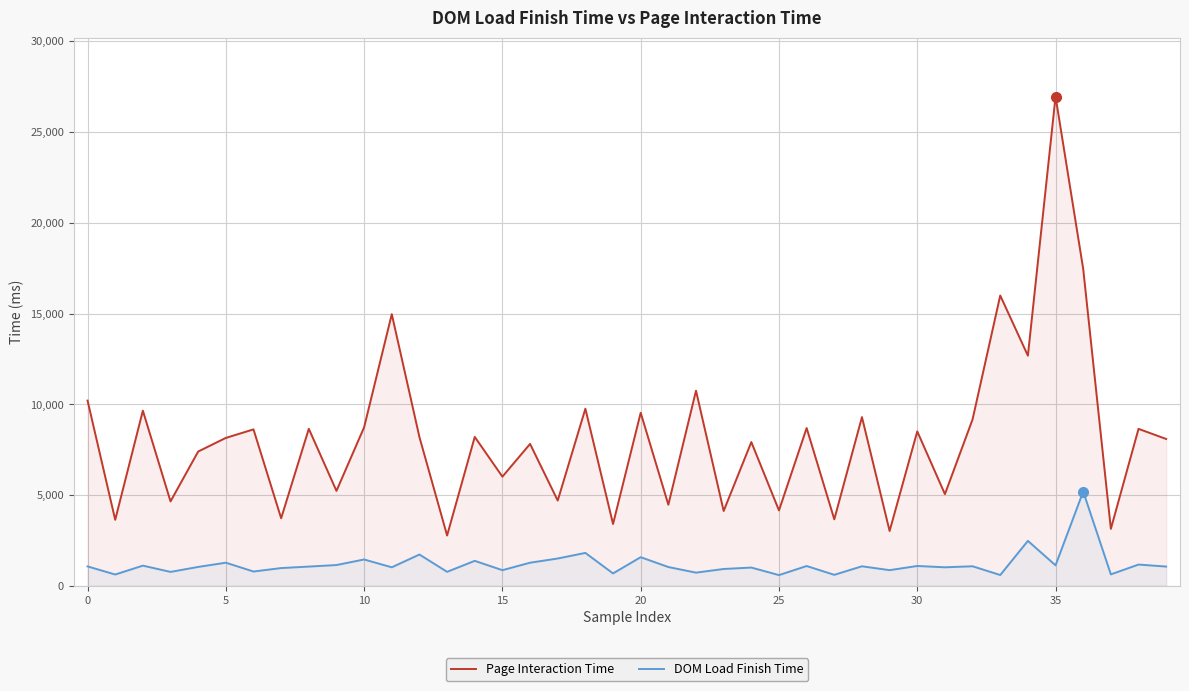

What is the sum of the Page Interaction Time values at 36 and 13?

20237